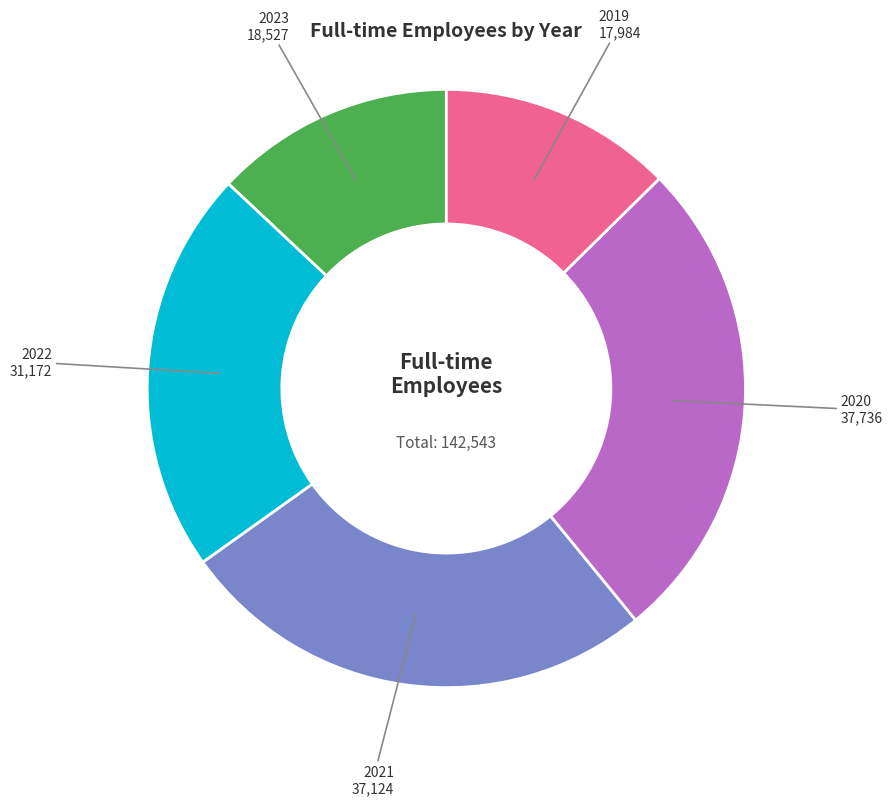

Does any single category account for the majority?

No